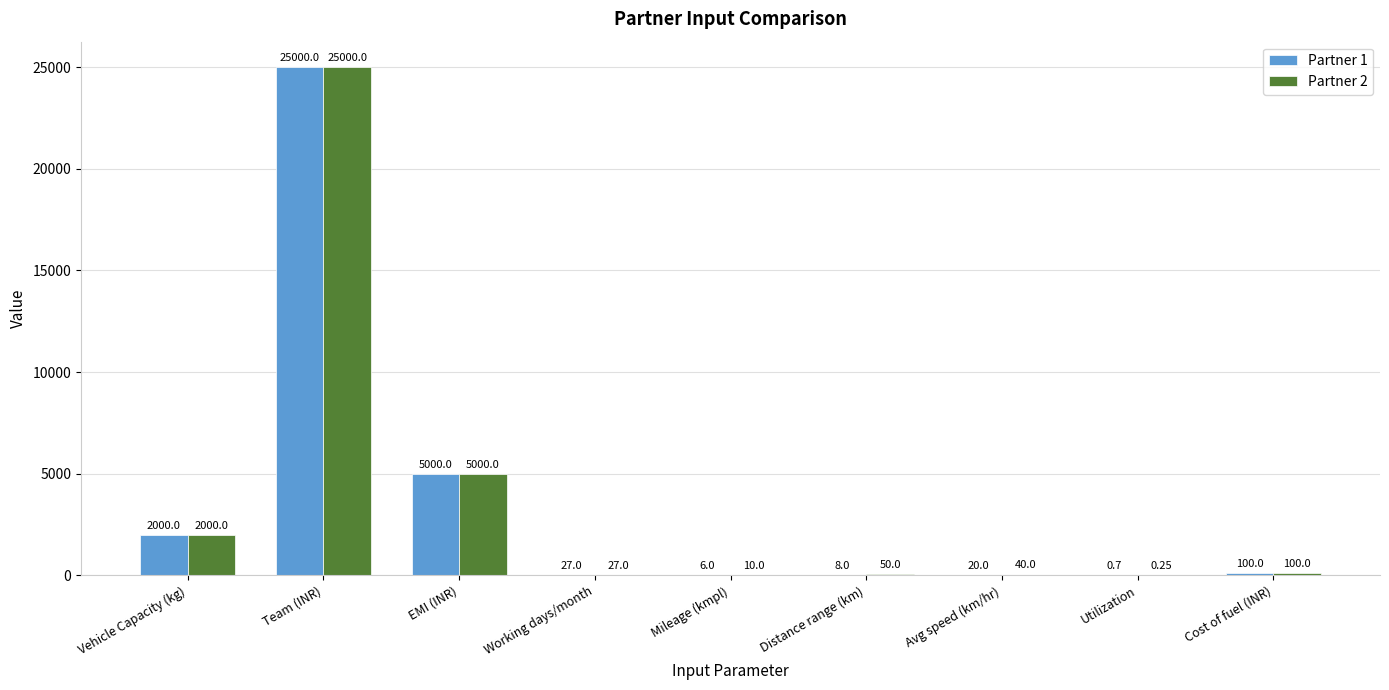

Which series changed the most between EMI (INR) and Avg speed (km/hr)?

Partner 1